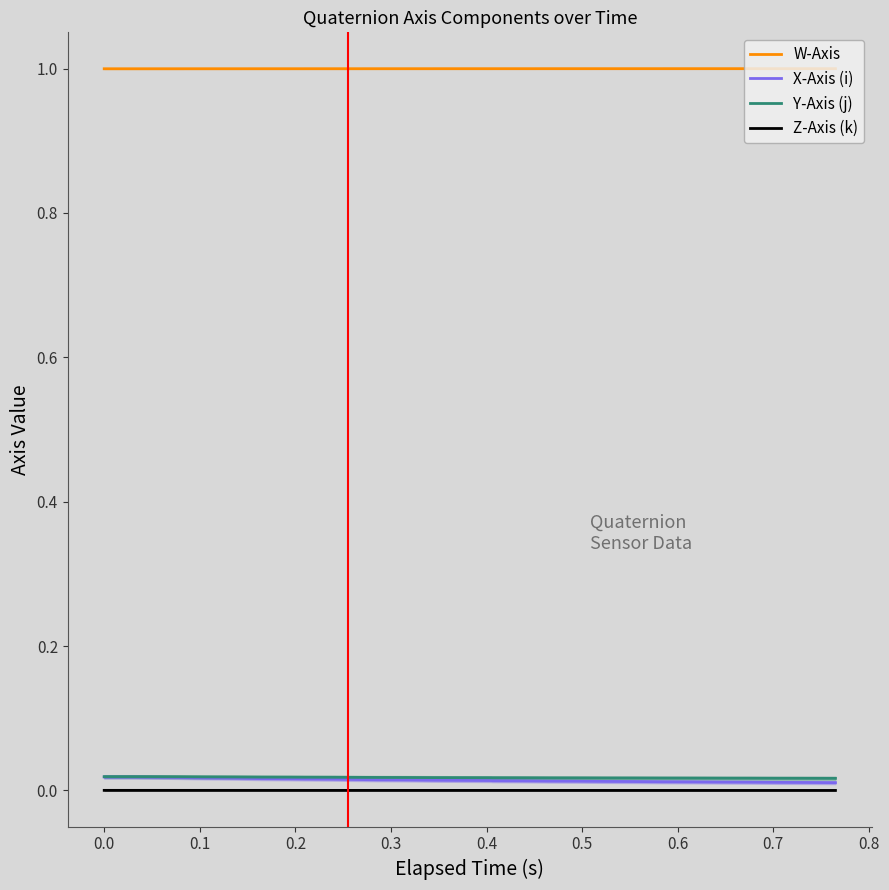

Rank the series by their maximum value, from lowest to highest.

Z-Axis (k), X-Axis (i), Y-Axis (j), W-Axis